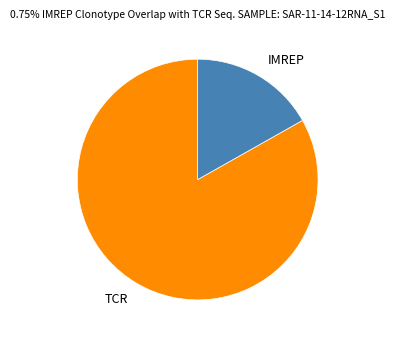

Between IMREP and TCR, which is larger?

TCR